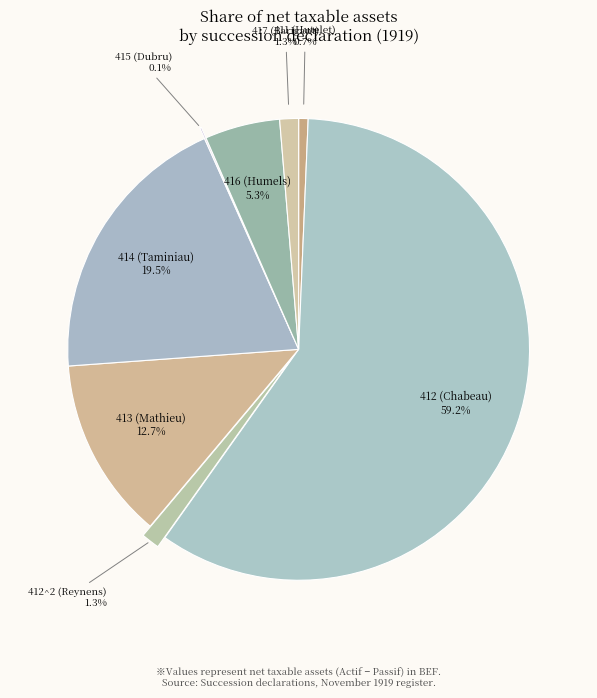

Is 411 (Hutelet) the majority of the pie?

No